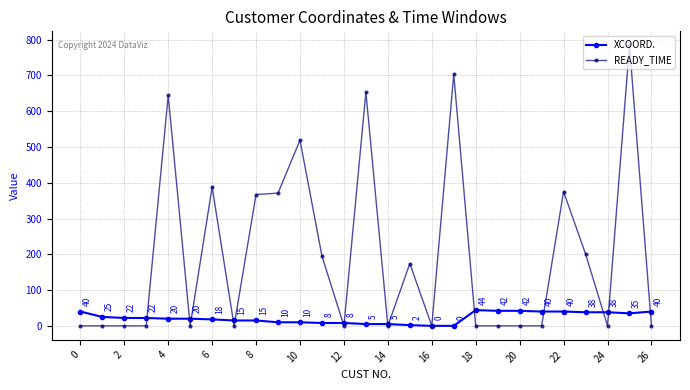

True or false: READY_TIME has more than 0 interior local peaks.

True